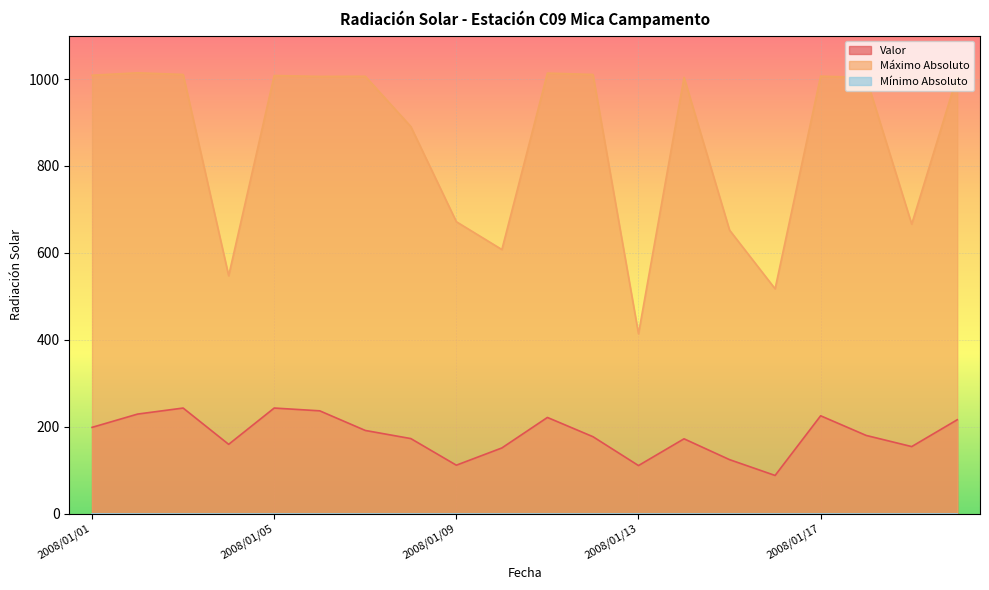

At which category does Máximo Absoluto reach its first local peak?

2008/01/02